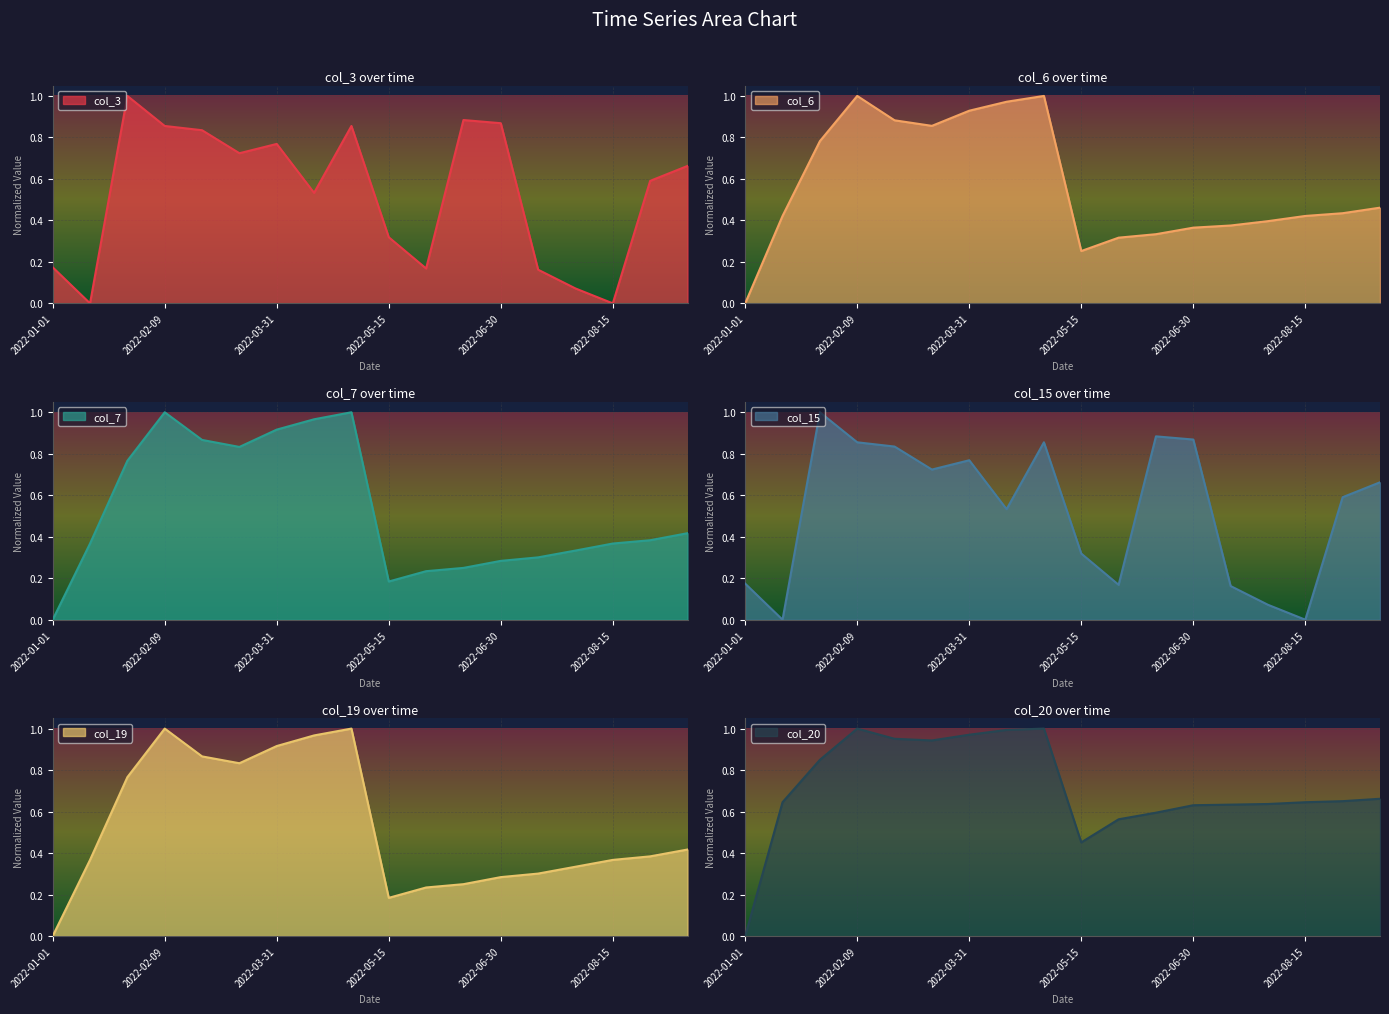

Reading left to right, extract all data points from this chart.

col_3: 0.2	0.0	1.0	0.9	0.8	0.7	0.8	0.5	0.9	0.3	0.2	0.9	0.9	0.2	0.1	0.0	0.6	0.7
col_6: 0.0	0.4	0.8	1.0	0.9	0.9	0.9	1.0	1.0	0.3	0.3	0.3	0.4	0.4	0.4	0.4	0.4	0.5
col_7: 0.0	0.4	0.8	1.0	0.9	0.8	0.9	1.0	1.0	0.2	0.2	0.2	0.3	0.3	0.3	0.4	0.4	0.4
col_15: 0.2	0.0	1.0	0.9	0.8	0.7	0.8	0.5	0.9	0.3	0.2	0.9	0.9	0.2	0.1	0.0	0.6	0.7
col_19: 0.0	0.4	0.8	1.0	0.9	0.8	0.9	1.0	1.0	0.2	0.2	0.2	0.3	0.3	0.3	0.4	0.4	0.4
col_20: 0.0	0.6	0.8	1.0	1.0	0.9	1.0	1.0	1.0	0.5	0.6	0.6	0.6	0.6	0.6	0.6	0.7	0.7